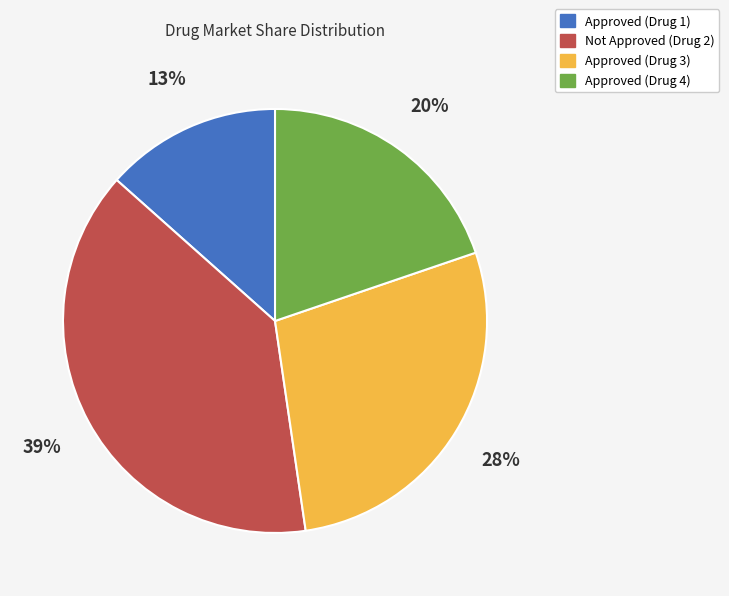

Between Approved (Drug 1) and Approved (Drug 3), which is larger?

Approved (Drug 3)